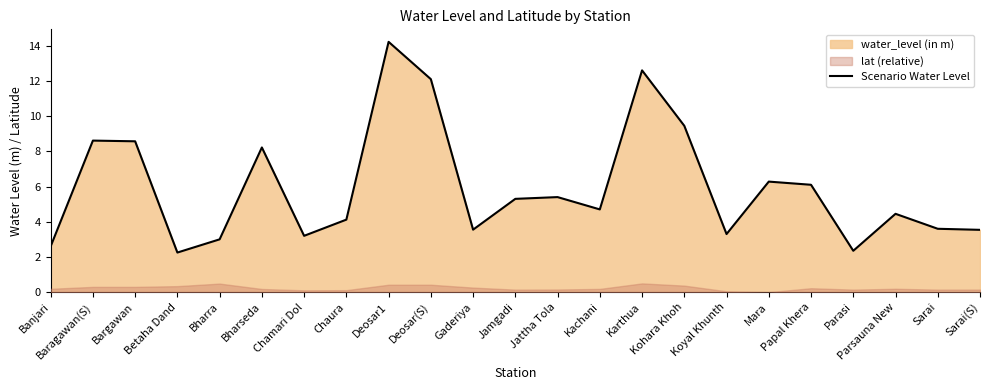

Does the chart display data point markers on the line(s)?

No